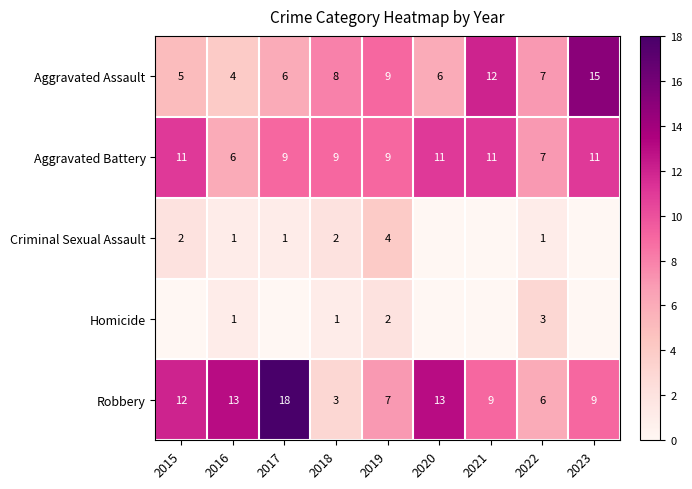

At which label does Robbery reach its minimum?

2018